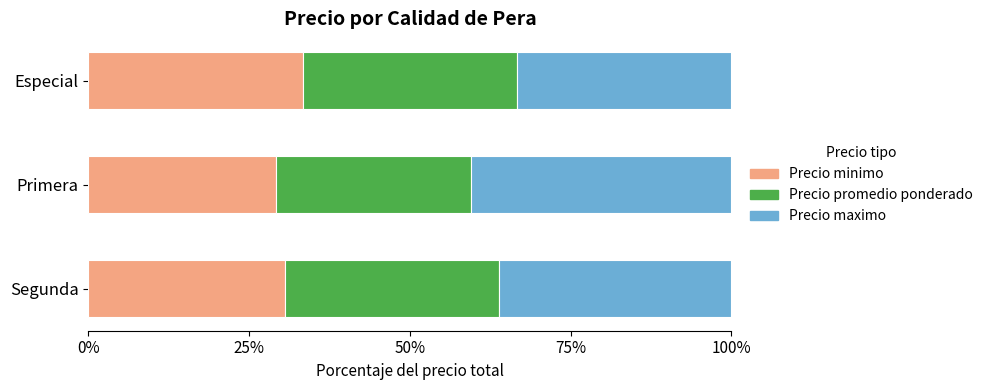

What is the total value across all series at Segunda?

100.0